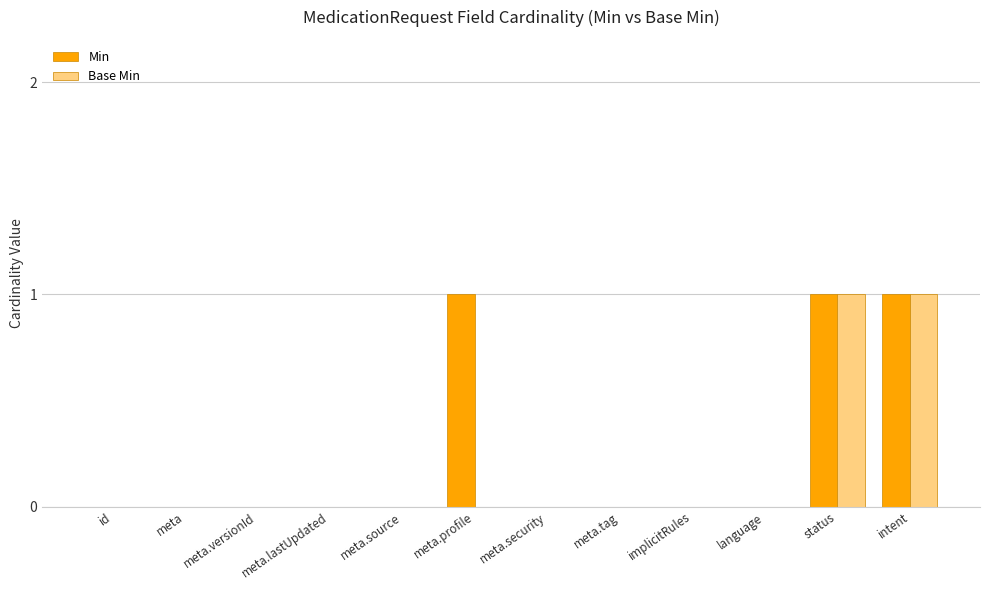

What is the sum of the Min values at meta.profile and language?

1